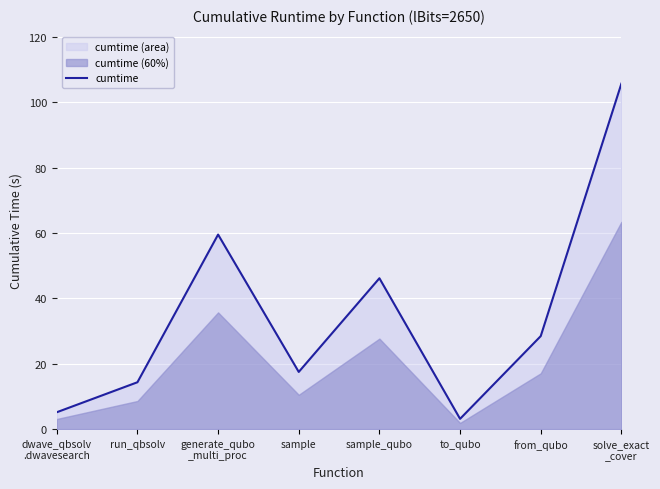

What is the change in value from sample to solve_exact
_cover?

+88.2